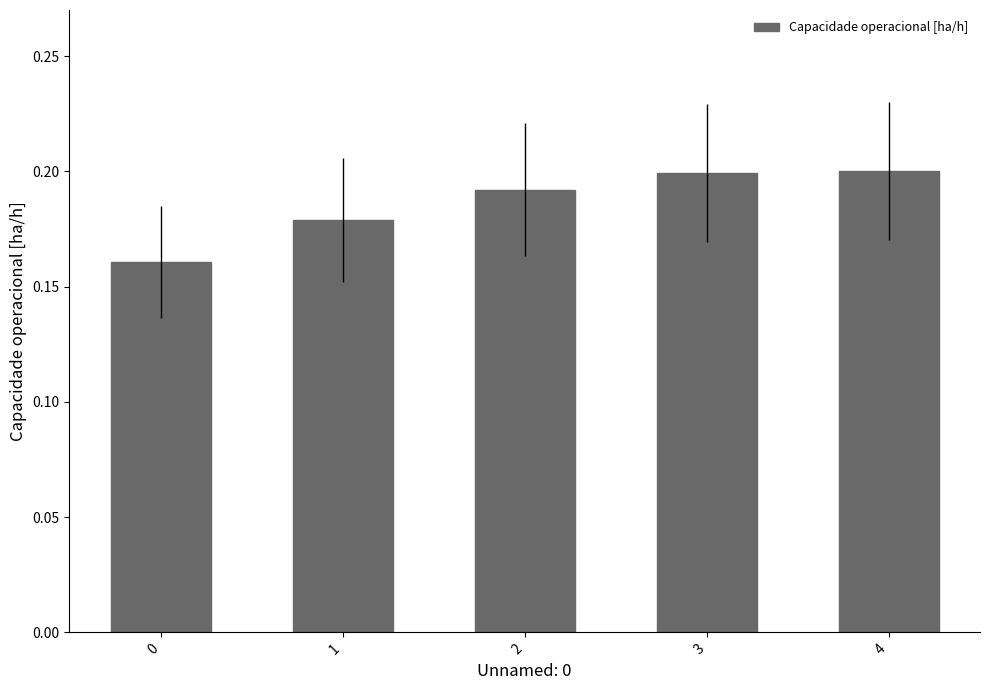

How many bars are there in total?

5